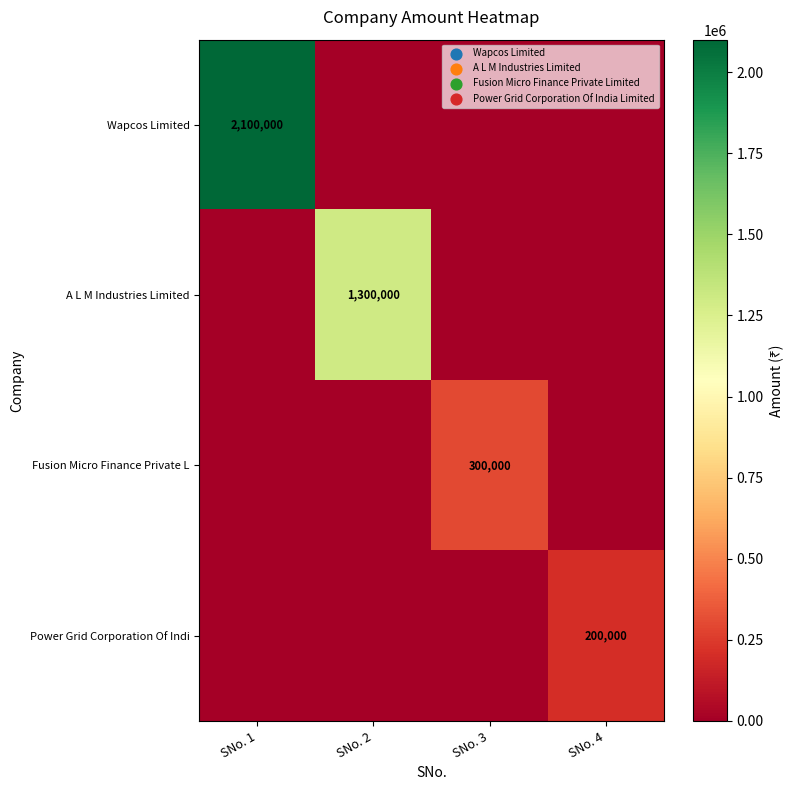

At how many categories does at least one series exceed 856010?

2